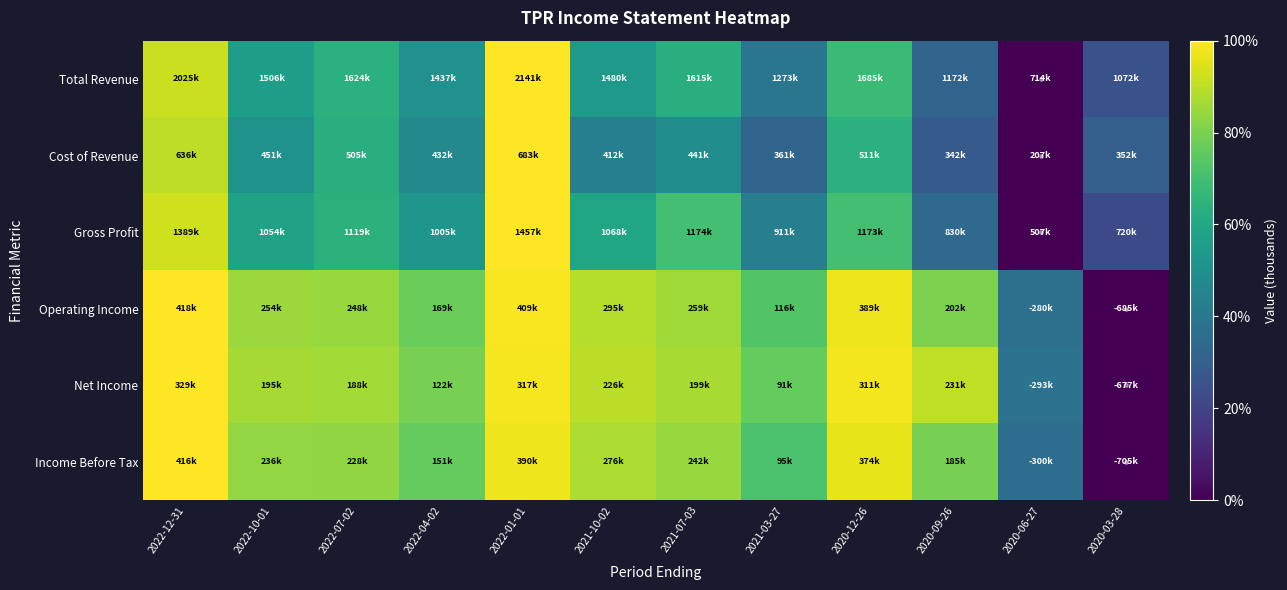

Reading left to right, transcribe all the data shown in this chart.

Total Revenue: 2022-12-31=0.9	2022-10-01=0.6	2022-07-02=0.6	2022-04-02=0.5	2022-01-01=1.0	2021-10-02=0.5	2021-07-03=0.6	2021-03-27=0.4	2020-12-26=0.7	2020-09-26=0.3	2020-06-27=0.0	2020-03-28=0.3
Cost of Revenue: 2022-12-31=0.9	2022-10-01=0.5	2022-07-02=0.6	2022-04-02=0.5	2022-01-01=1.0	2021-10-02=0.4	2021-07-03=0.5	2021-03-27=0.3	2020-12-26=0.6	2020-09-26=0.3	2020-06-27=0.0	2020-03-28=0.3
Gross Profit: 2022-12-31=0.9	2022-10-01=0.6	2022-07-02=0.6	2022-04-02=0.5	2022-01-01=1.0	2021-10-02=0.6	2021-07-03=0.7	2021-03-27=0.4	2020-12-26=0.7	2020-09-26=0.3	2020-06-27=0.0	2020-03-28=0.2
Operating Income: 2022-12-31=1.0	2022-10-01=0.9	2022-07-02=0.8	2022-04-02=0.8	2022-01-01=1.0	2021-10-02=0.9	2021-07-03=0.9	2021-03-27=0.7	2020-12-26=1.0	2020-09-26=0.8	2020-06-27=0.4	2020-03-28=0.0
Net Income: 2022-12-31=1.0	2022-10-01=0.9	2022-07-02=0.9	2022-04-02=0.8	2022-01-01=1.0	2021-10-02=0.9	2021-07-03=0.9	2021-03-27=0.8	2020-12-26=1.0	2020-09-26=0.9	2020-06-27=0.4	2020-03-28=0.0
Income Before Tax: 2022-12-31=1.0	2022-10-01=0.8	2022-07-02=0.8	2022-04-02=0.8	2022-01-01=1.0	2021-10-02=0.9	2021-07-03=0.8	2021-03-27=0.7	2020-12-26=1.0	2020-09-26=0.8	2020-06-27=0.4	2020-03-28=0.0